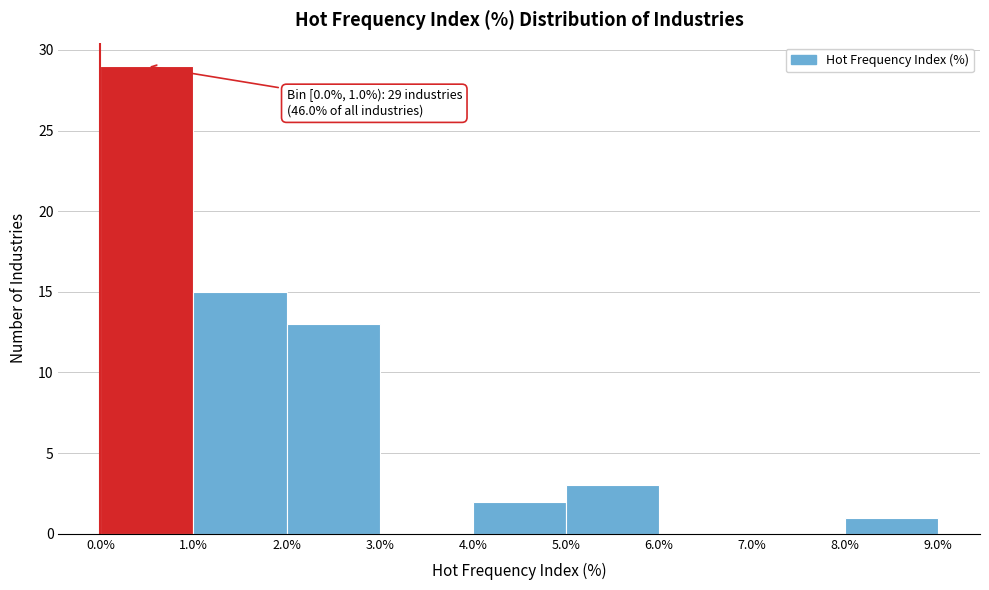

Which range on the x-axis has the tallest bar?

0.0% to 1.0%